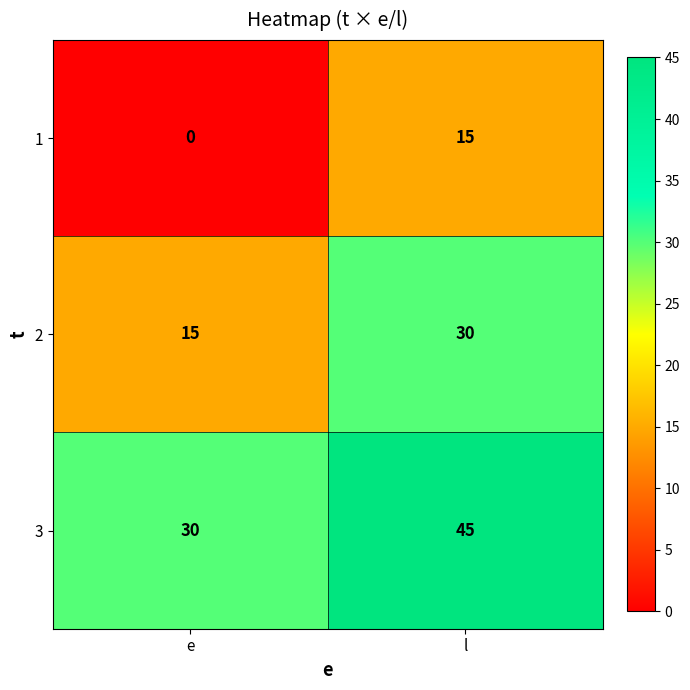

What is the approximate value of 2 at l?

30